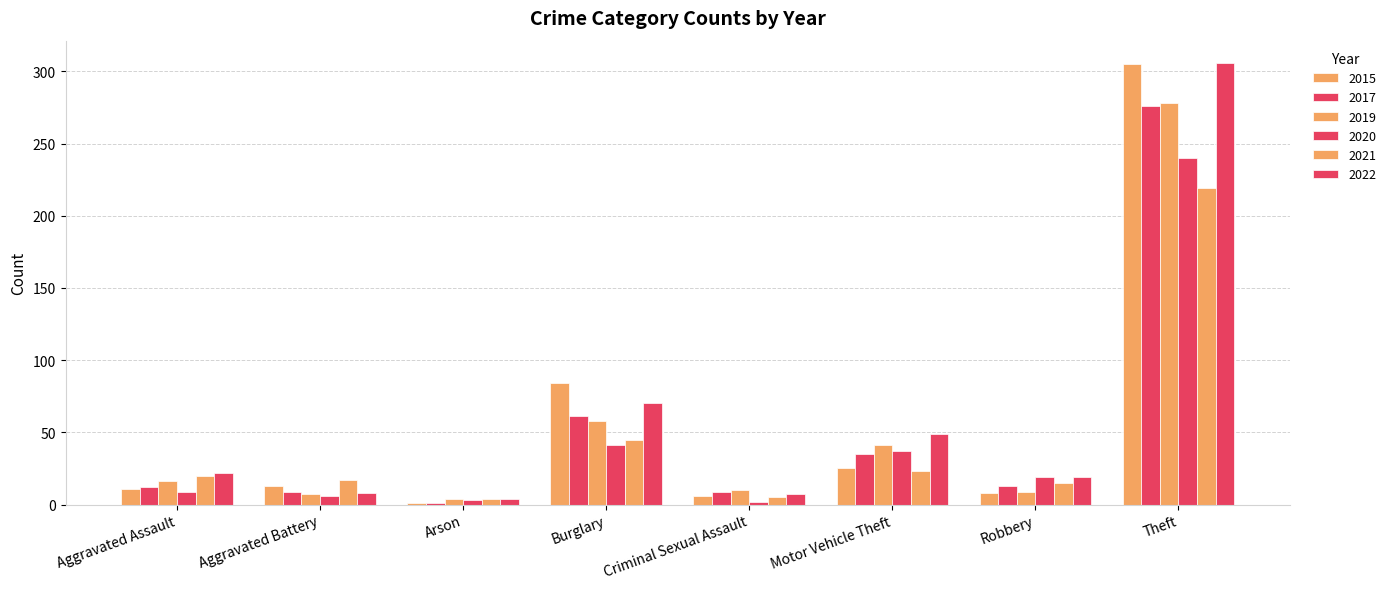

Where does the 2020 series first go above 19?

Burglary